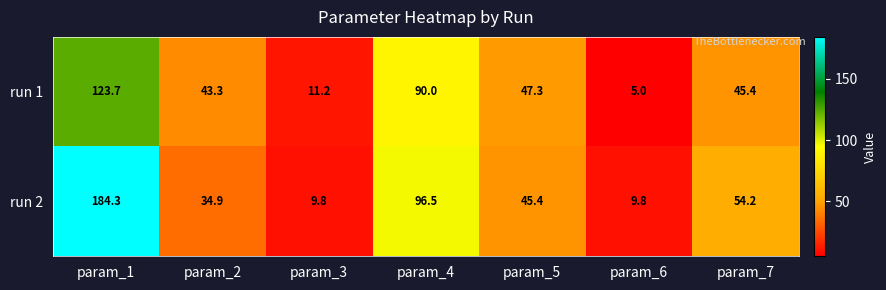

At how many categories does at least one series exceed 172?

1